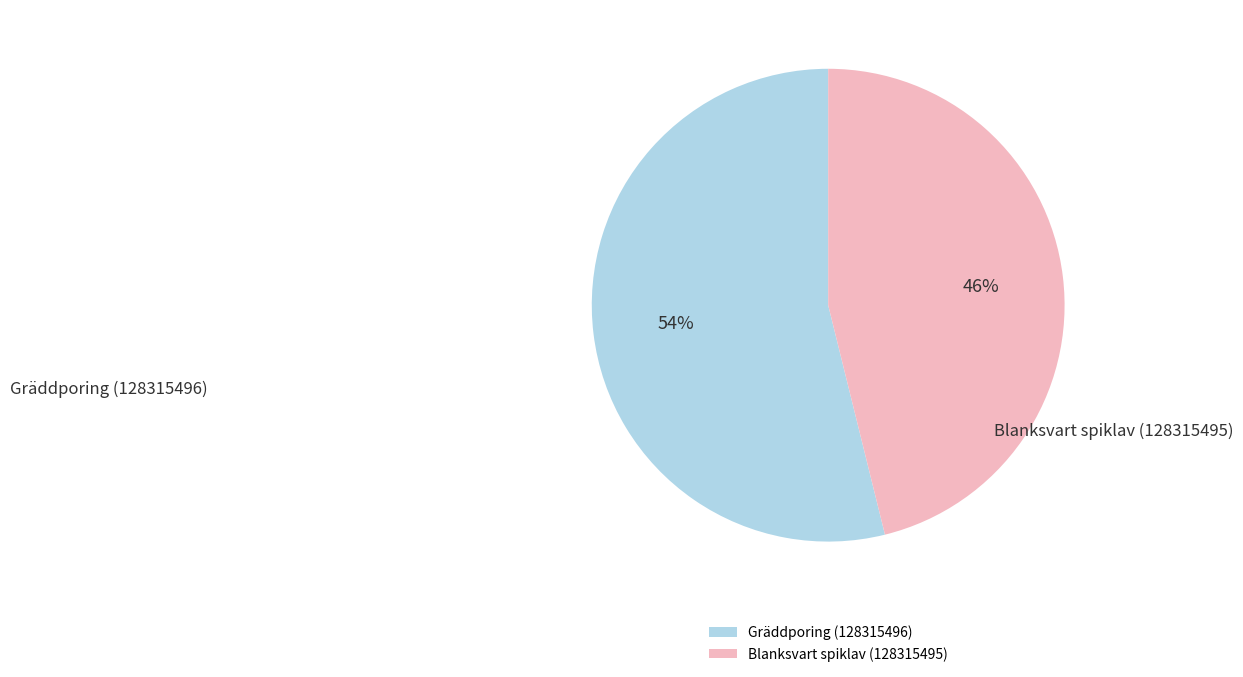

What is the smallest slice in the pie chart?

Blanksvart spiklav (128315495)